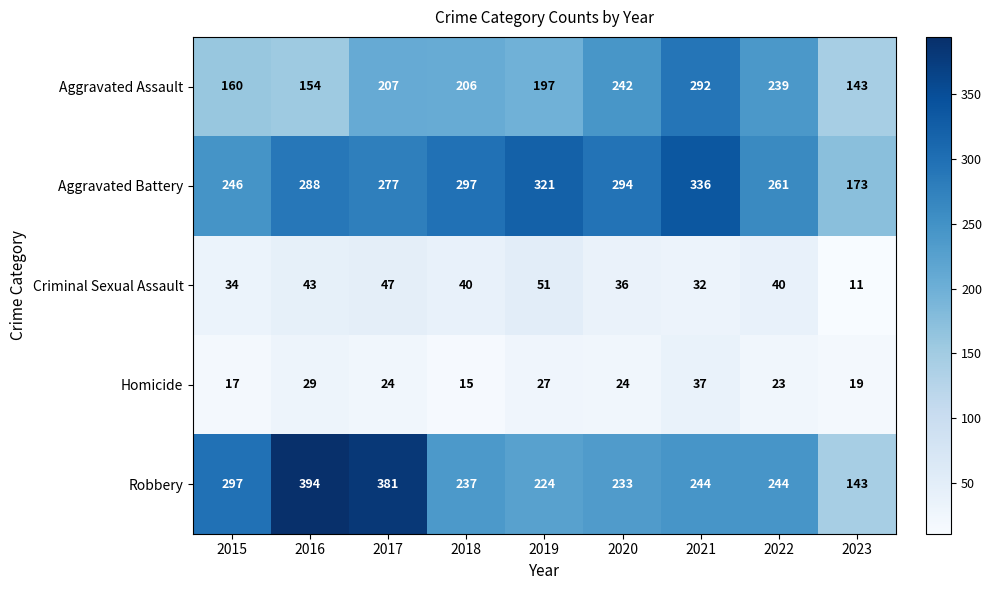

What is the total value across all series at 2022?

807